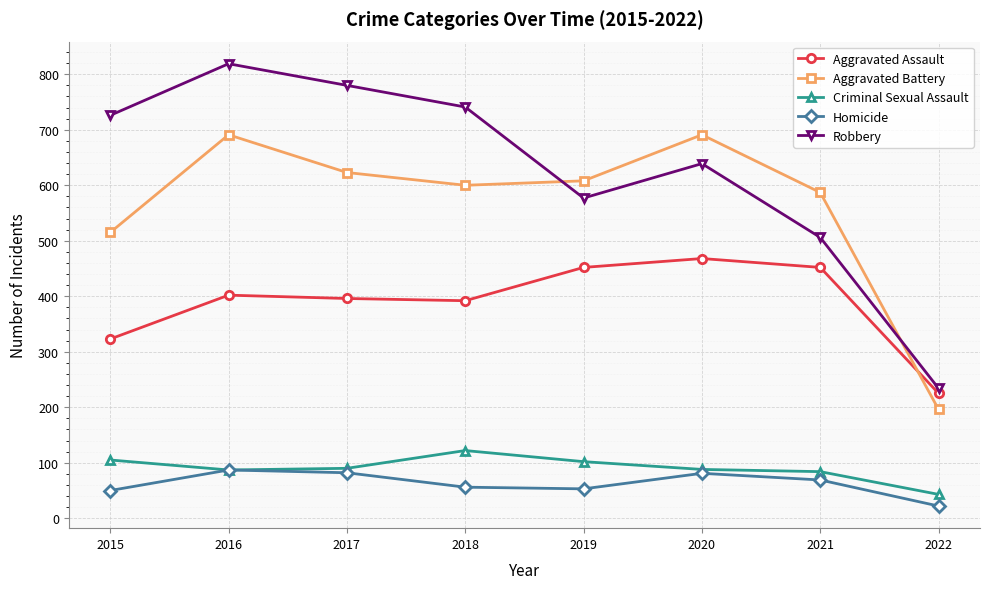

The value of Aggravated Assault at 2022 is 300. True or false?

False